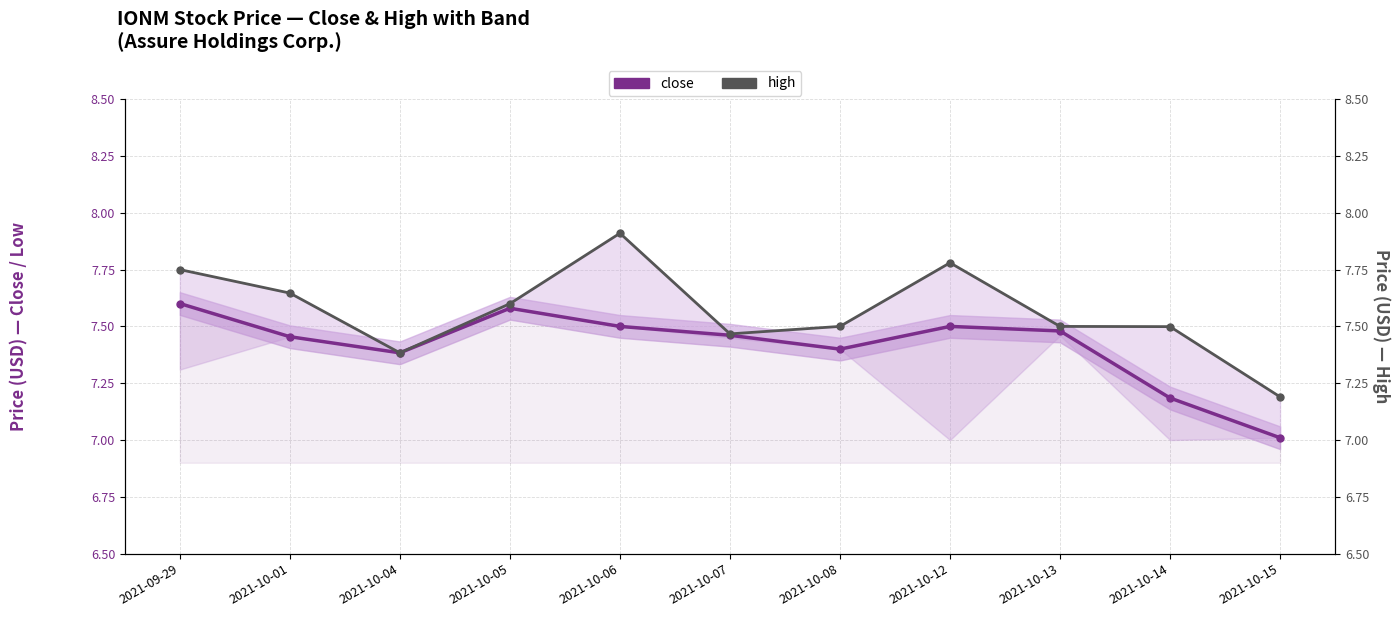

List the series in order of their overall mean, highest first.

high, close